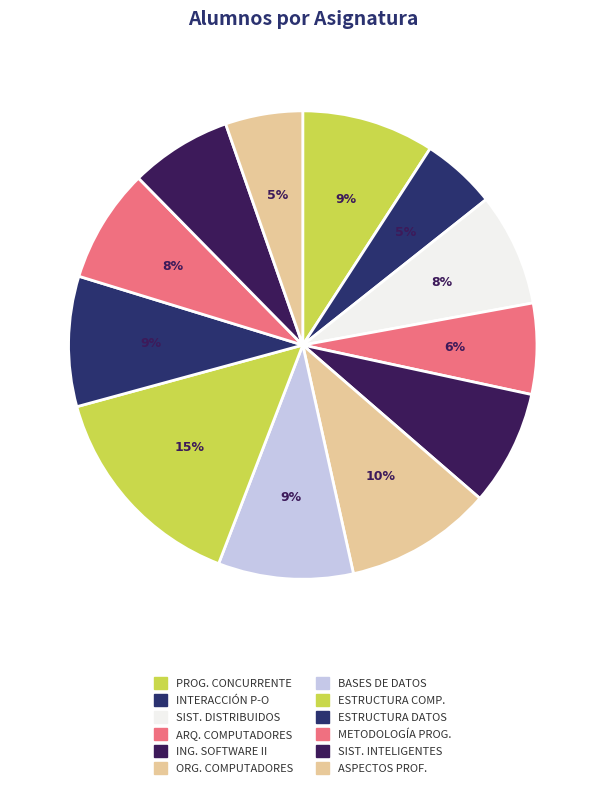

Which category has the biggest portion of the pie?

ESTRUCTURA COMP.